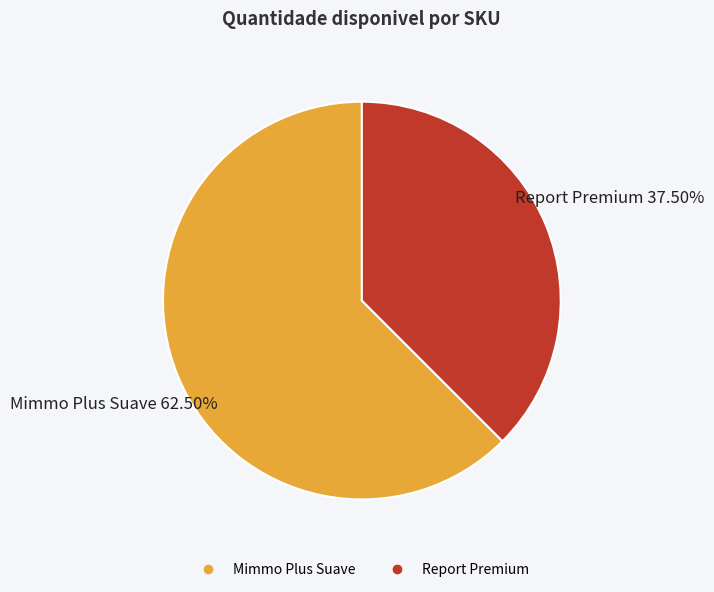

Which category has the smallest portion of the pie?

Report Premium